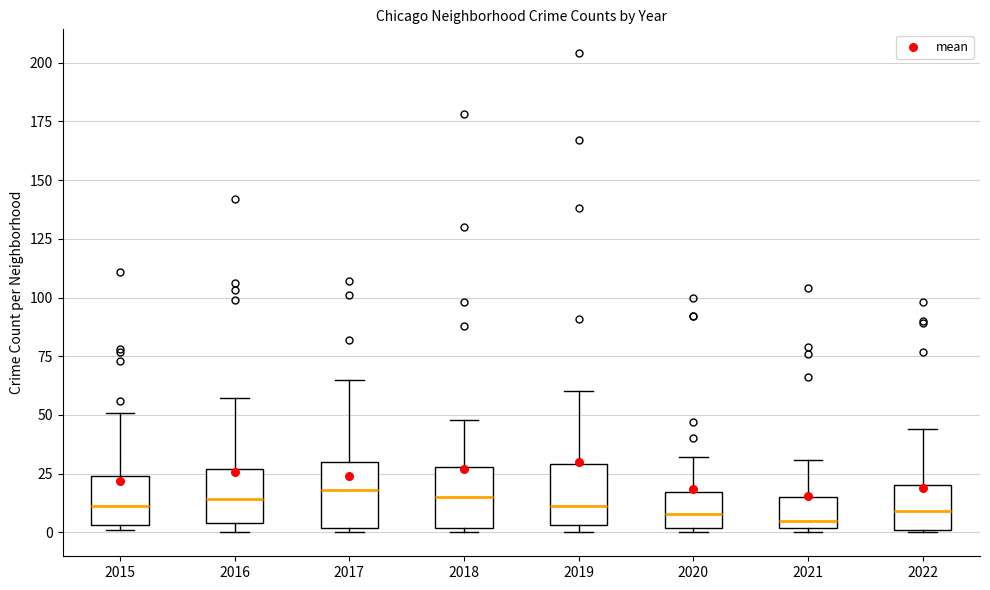

Where does the median line of the box at x = 2016 sit on the y-axis? The values are not printed on the chart, so give them approximately, as read against the axis.

15